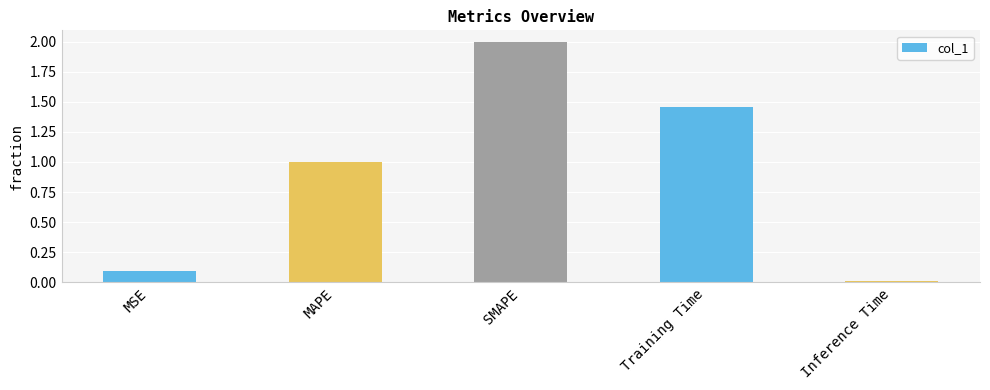

The value at Training Time is 1.0. True or false?

False